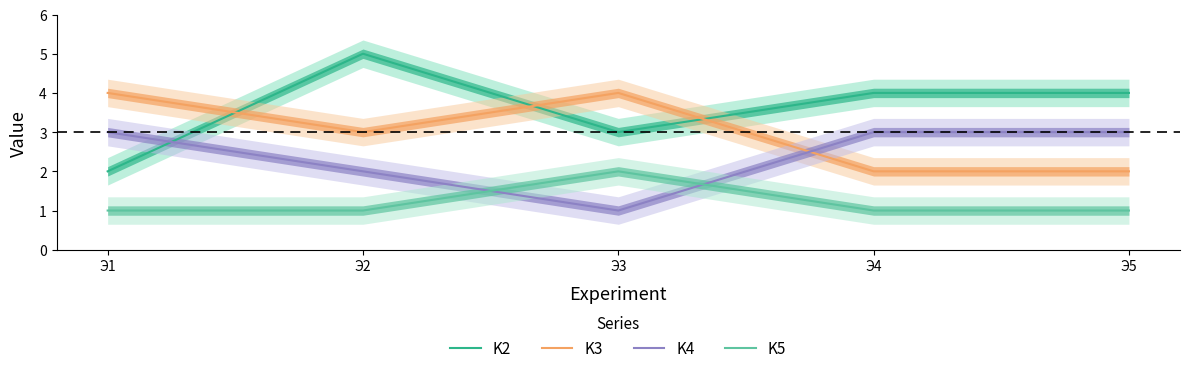

The value of K5 at Э2 is 0. True or false?

False